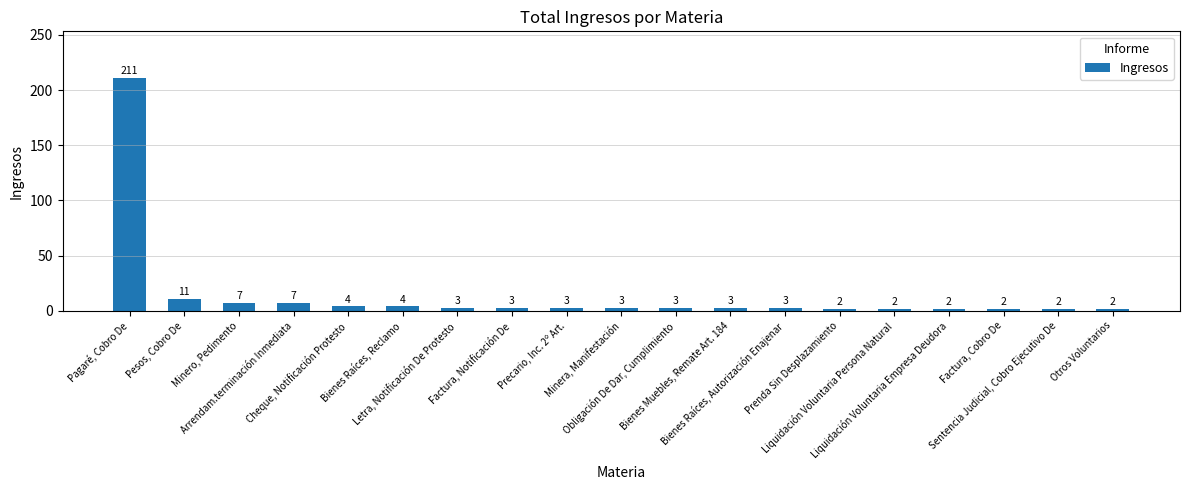

Between Bienes Muebles, Remate Art. 184 and Pesos, Cobro De, which is larger?

Pesos, Cobro De